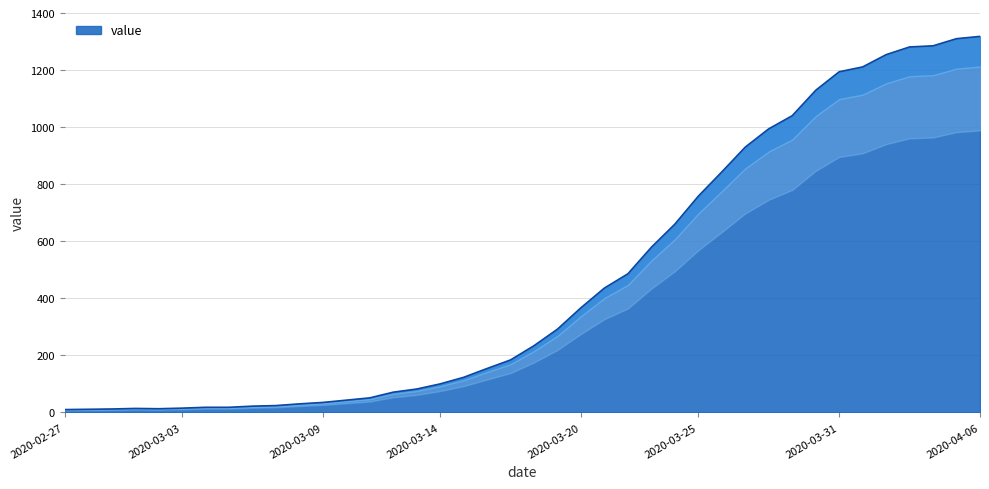

What value does the data have at 2020-03-12?

71